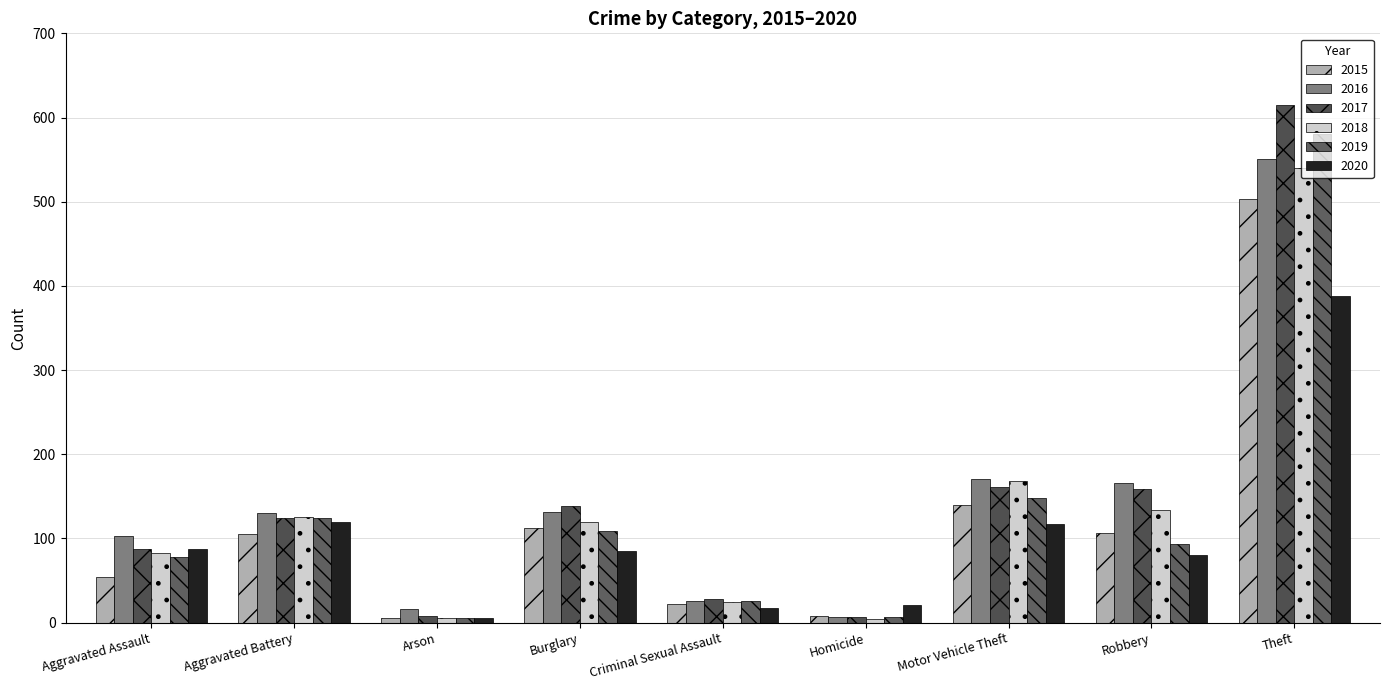

What is the difference between the maximum and minimum values in the 2020 series?

383